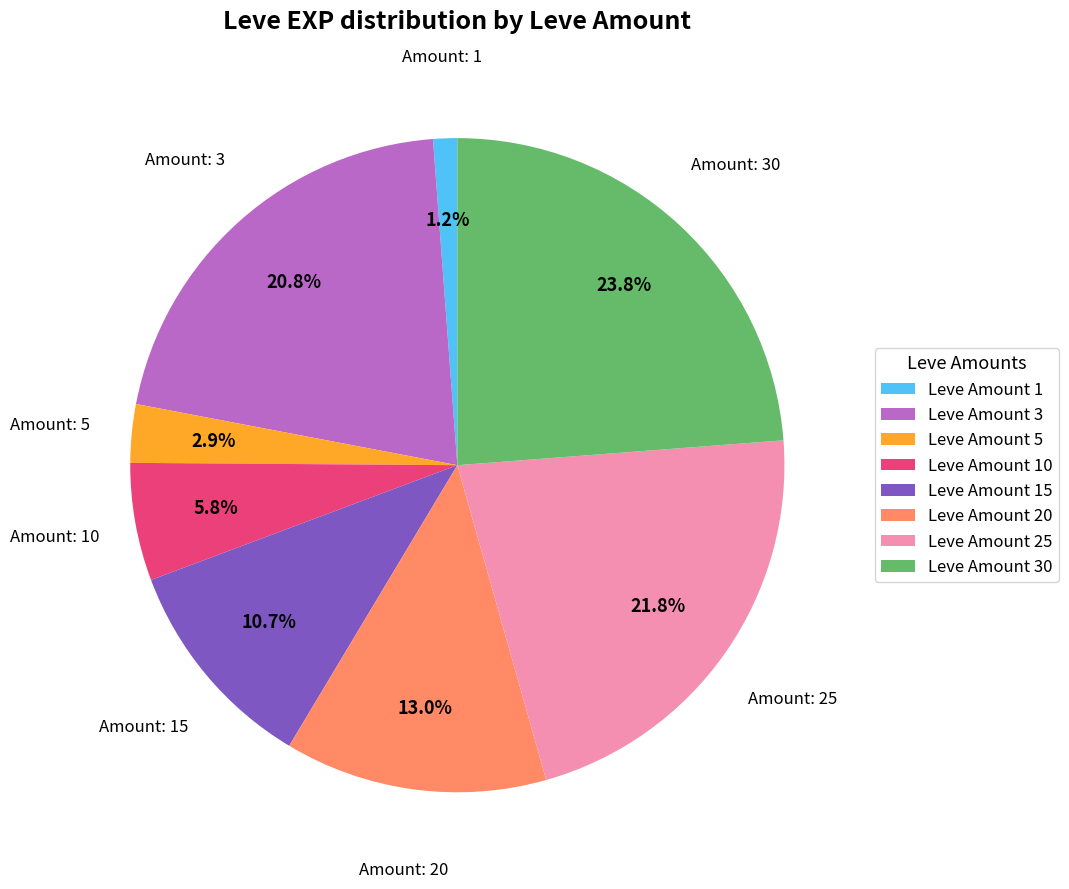

Is there a majority slice in this chart?

No